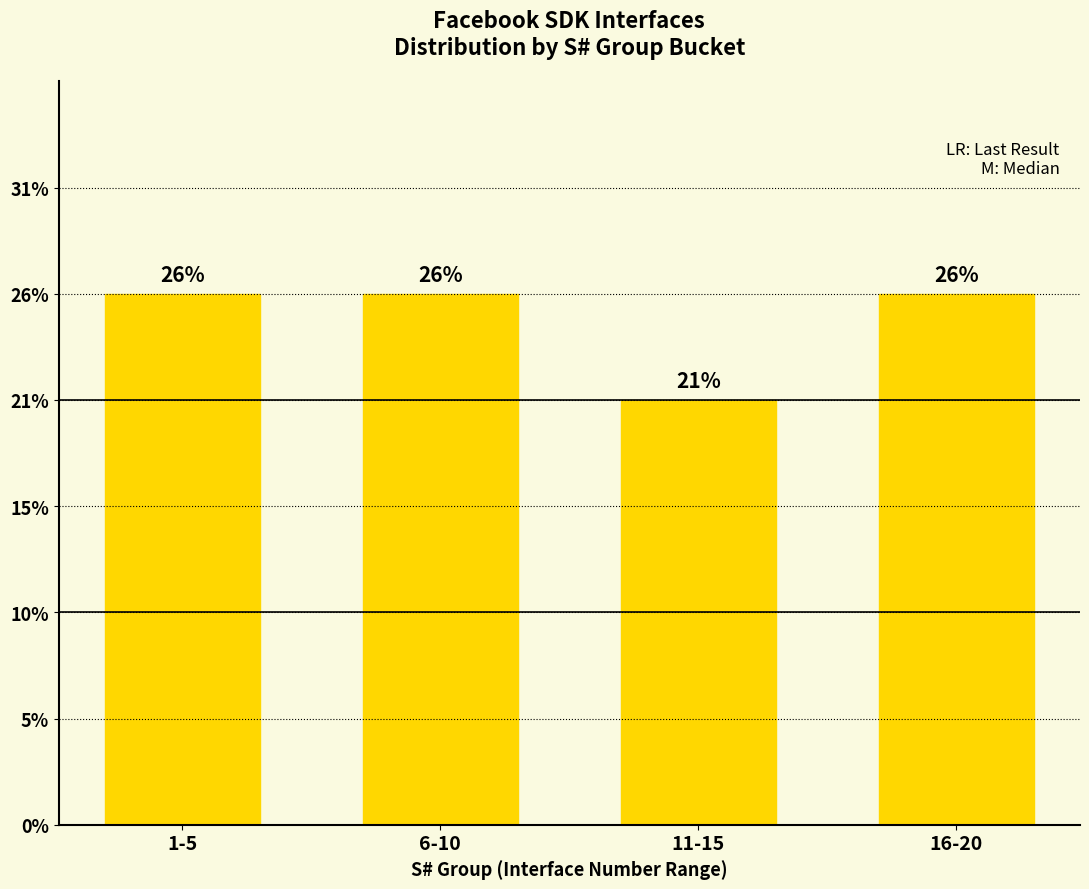

At which category does the chart reach its peak across all series?

1-5